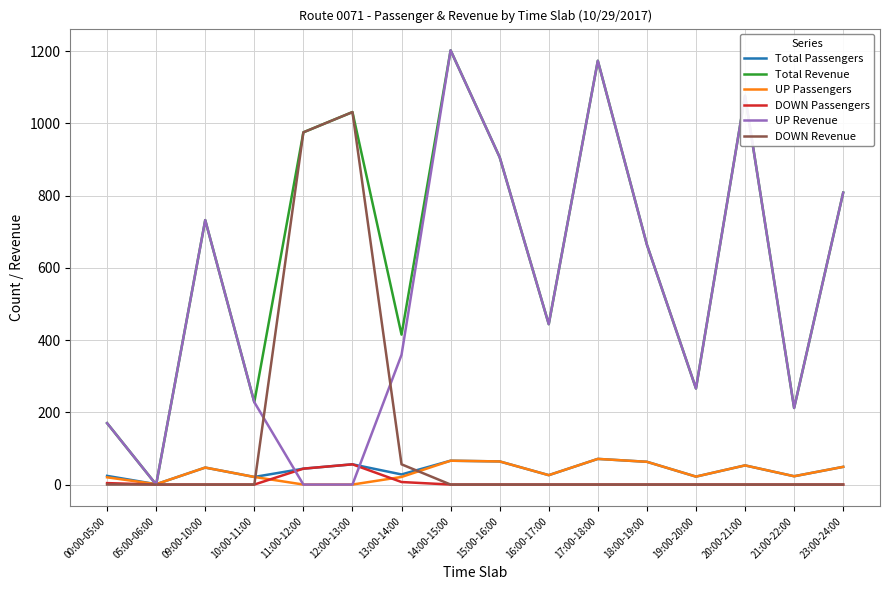

Which series has the largest total across all categories?

Total Revenue